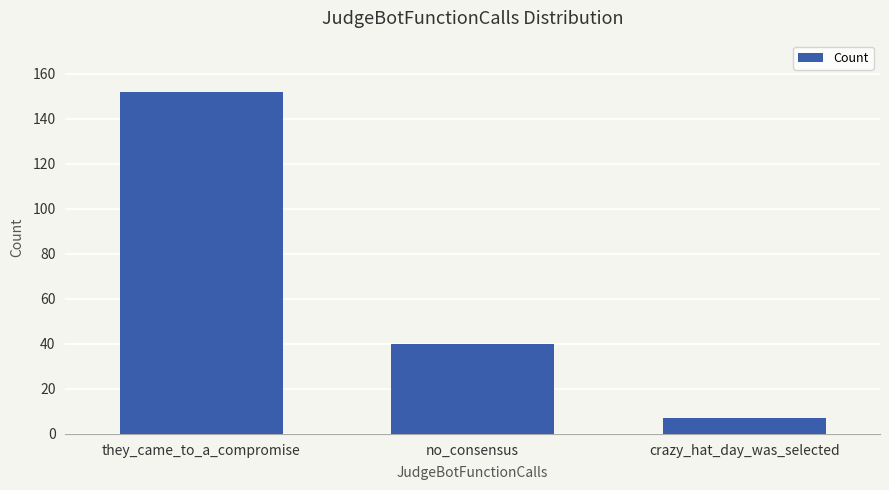

List the labels in order of value, smallest first.

crazy_hat_day_was_selected, no_consensus, they_came_to_a_compromise